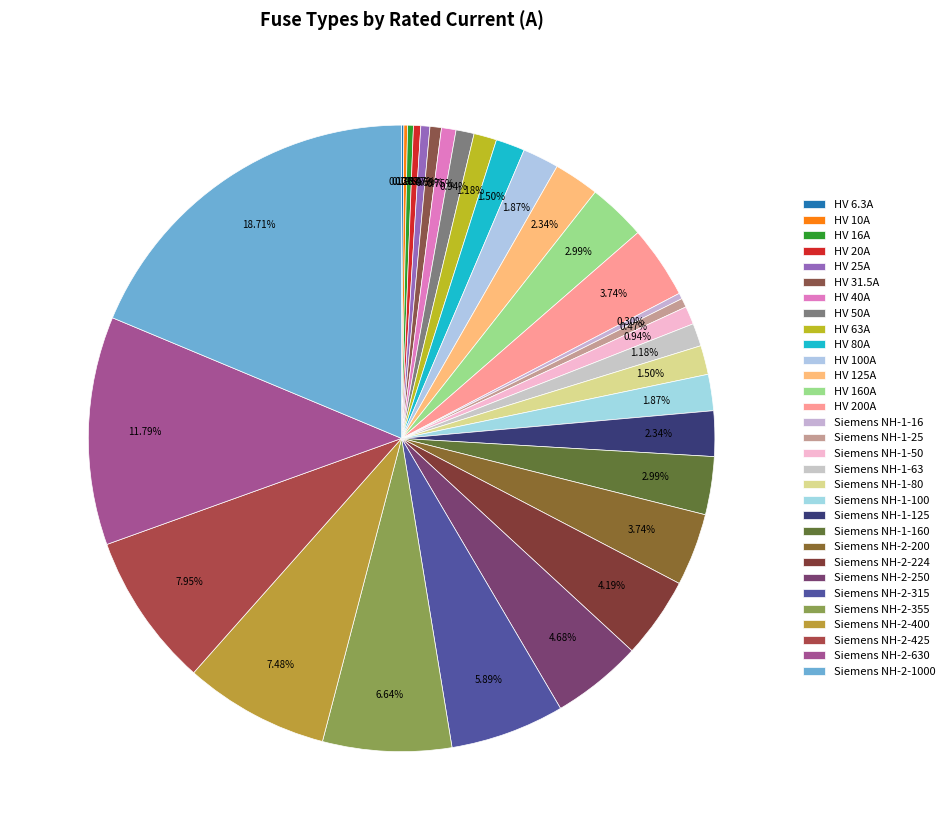

Is it true that Siemens NH-1-100 is 2% of the pie?

True